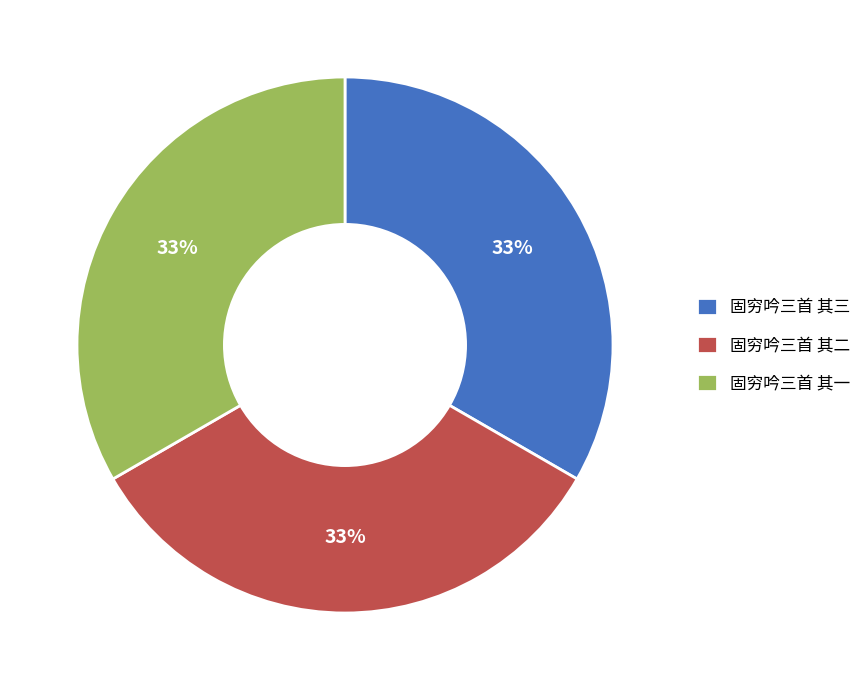

To the nearest percent, what percentage of the pie is 固穷吟三首 其三?

33%